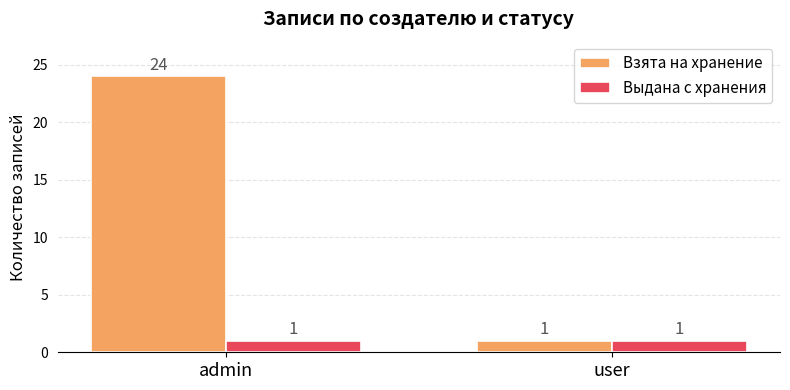

Rank the series by their maximum value, from lowest to highest.

Выдана с хранения, Взята на хранение